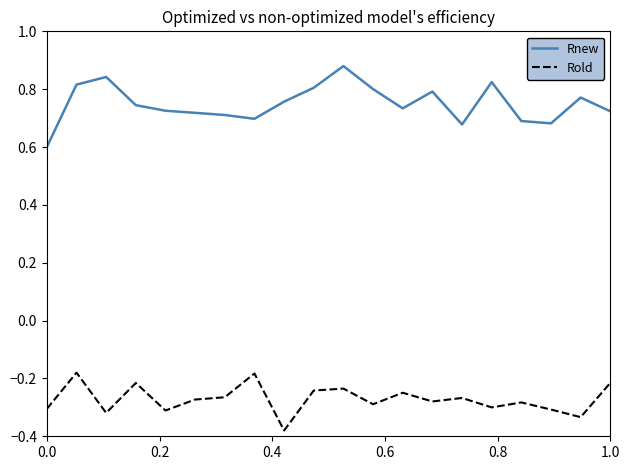

Which series has the largest total across all categories?

Rnew